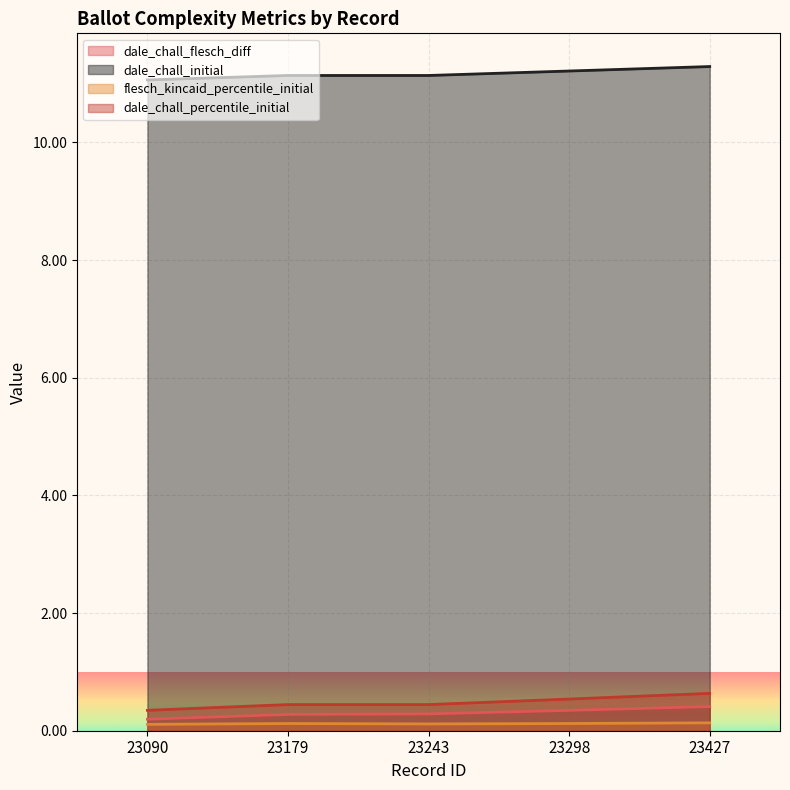

Where is dale_chall_flesch_diff nearest to the value 0?

23090